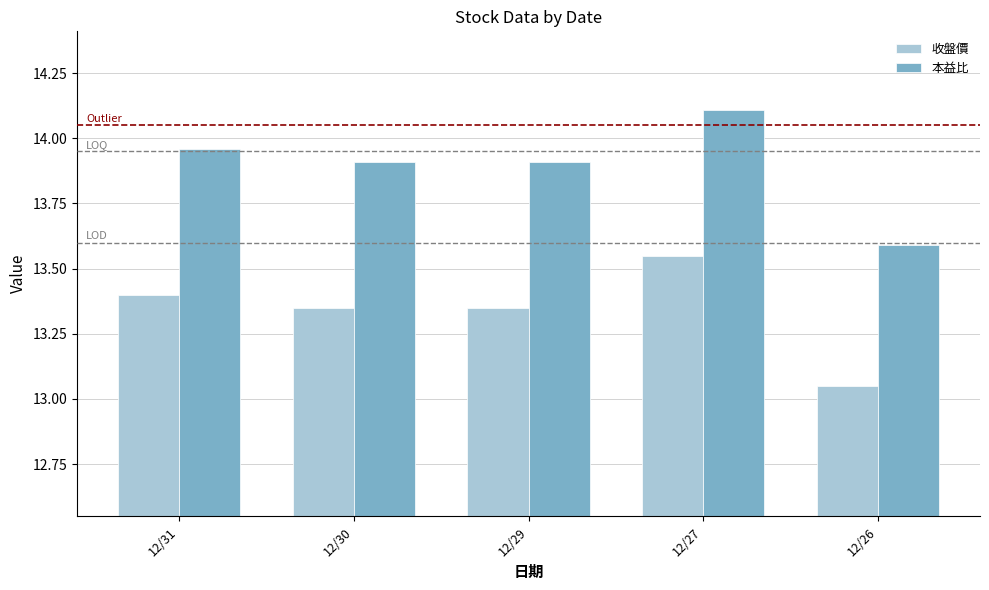

How many distinct data groups are displayed?

2